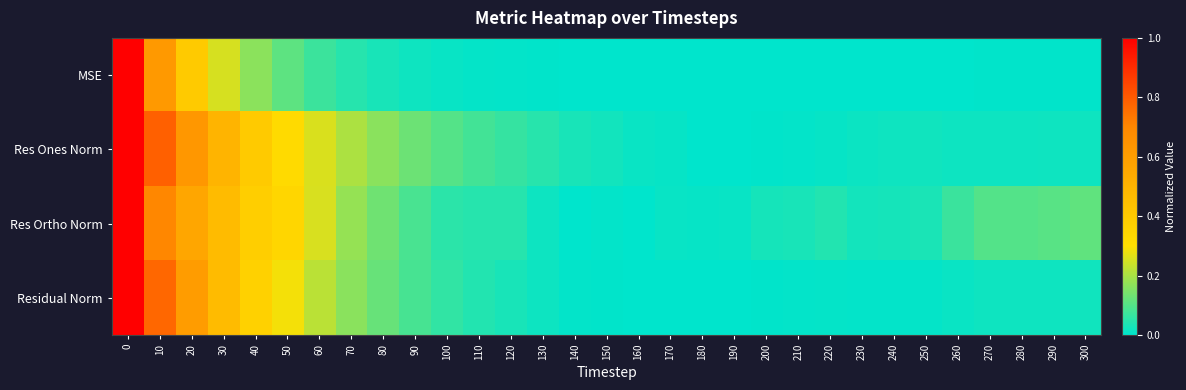

At how many categories does at least one series exceed 0?

31